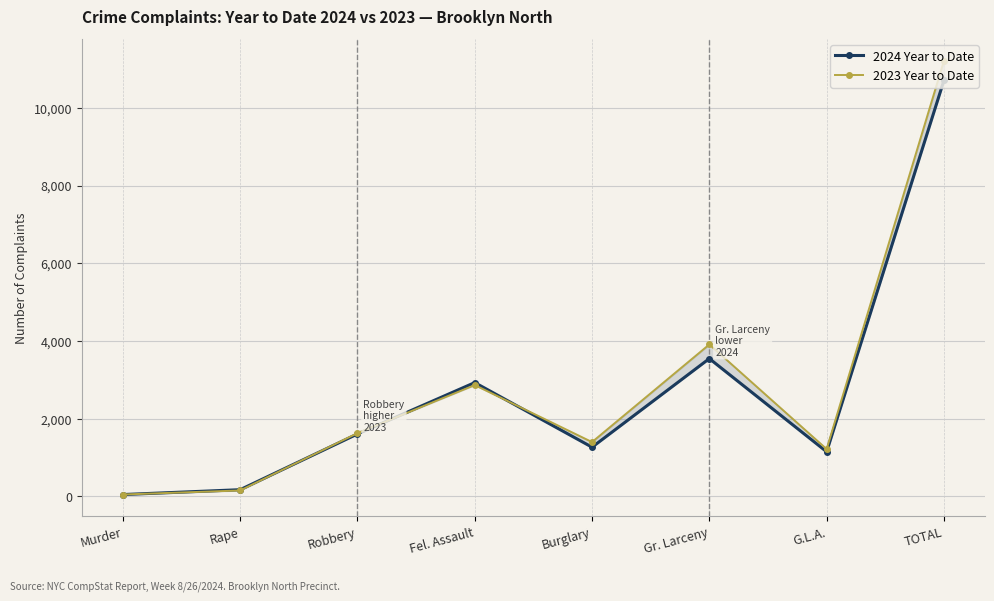

What is the total value across all series at Gr. Larceny?

7456